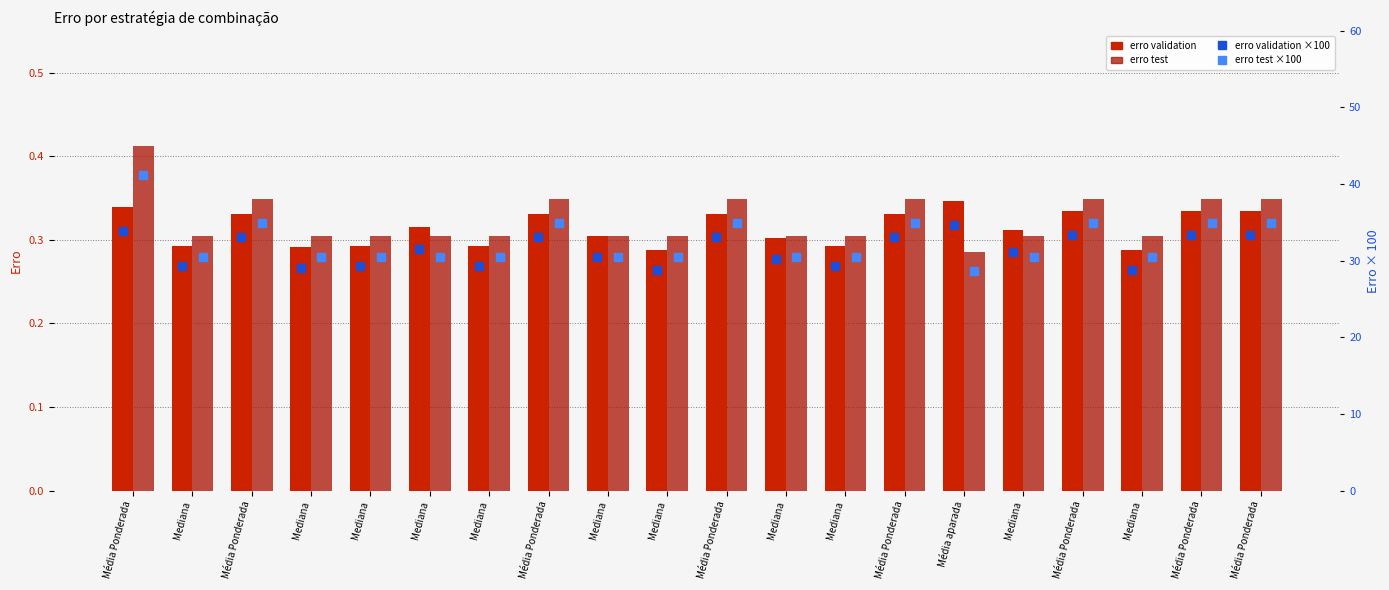

Which series reaches the minimum Y coordinate?

erro test